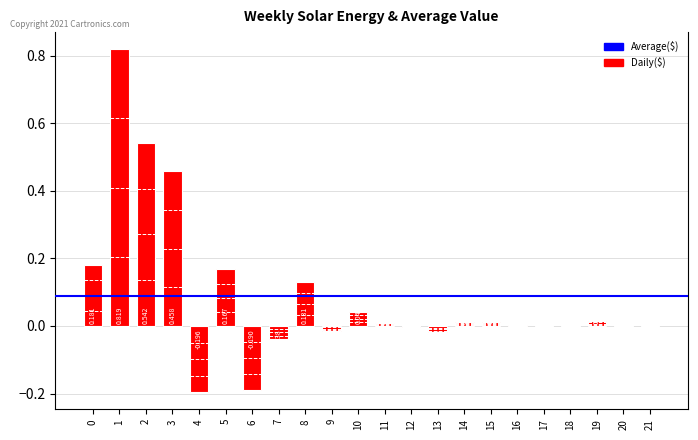

List the labels in order of value, largest first.

1, 2, 3, 0, 5, 8, 10, 19, 15, 14, 11, 16, 21, 18, 17, 20, 12, 9, 13, 7, 6, 4